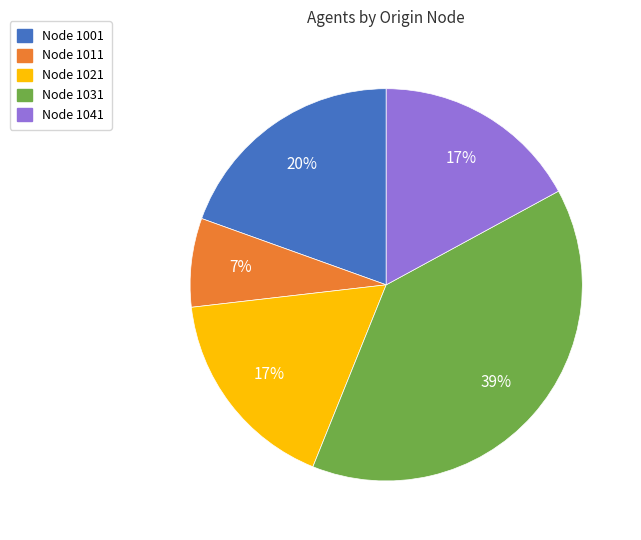

Is there any slice that represents more than half of the pie?

No